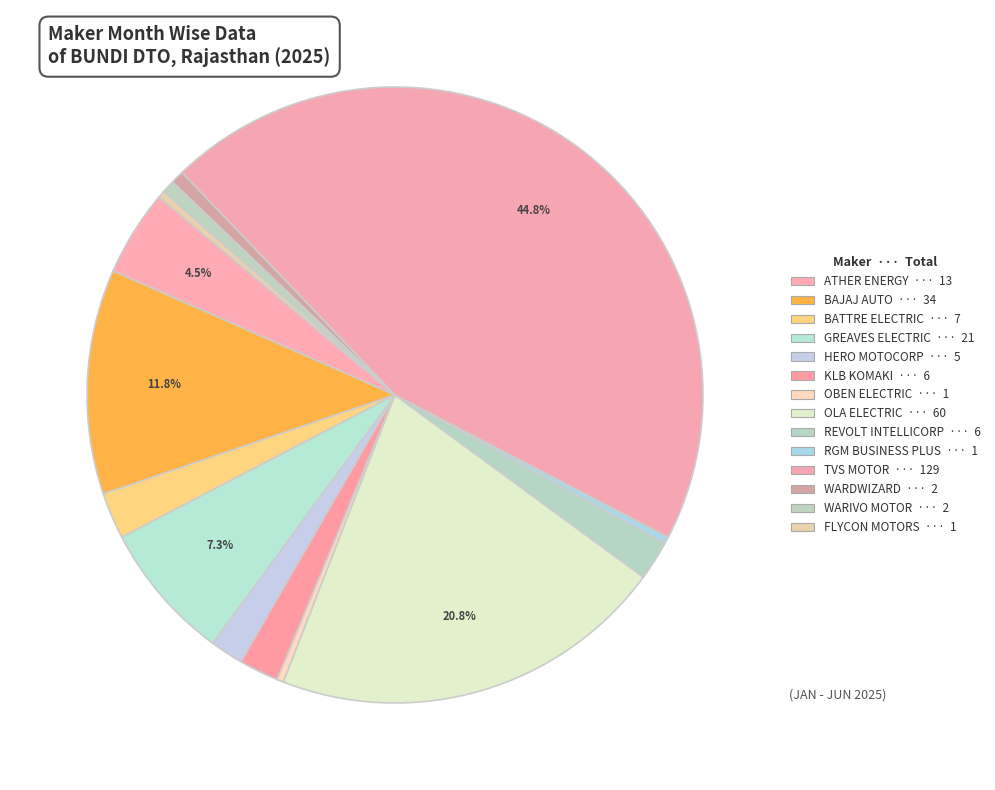

What is the smallest slice in the pie chart?

OBEN ELECTRIC VEHICLES PVT LTD